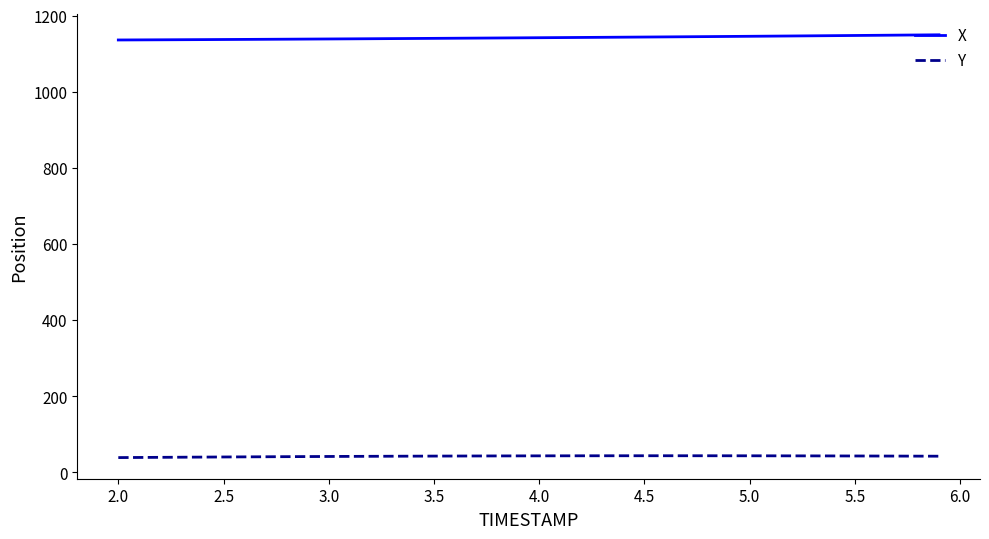

What is the difference between the maximum and minimum values in the Y series?

4.8